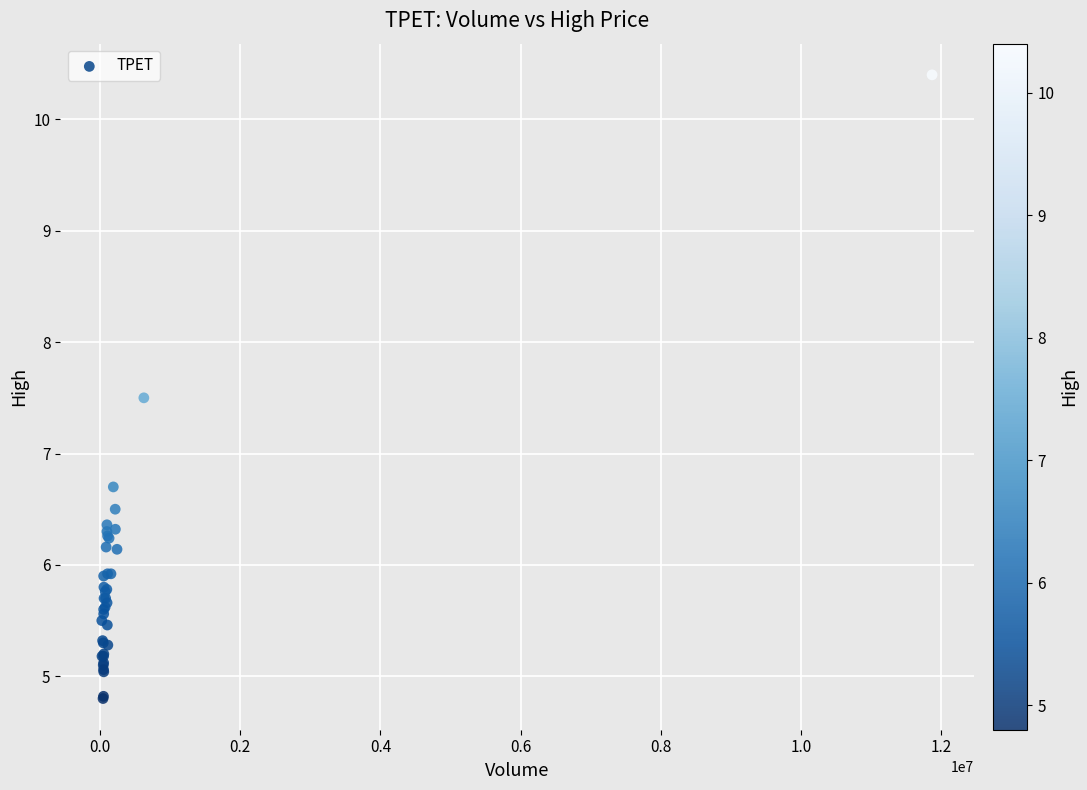

What Y value in the scatter plot is closest to 7?

6.7